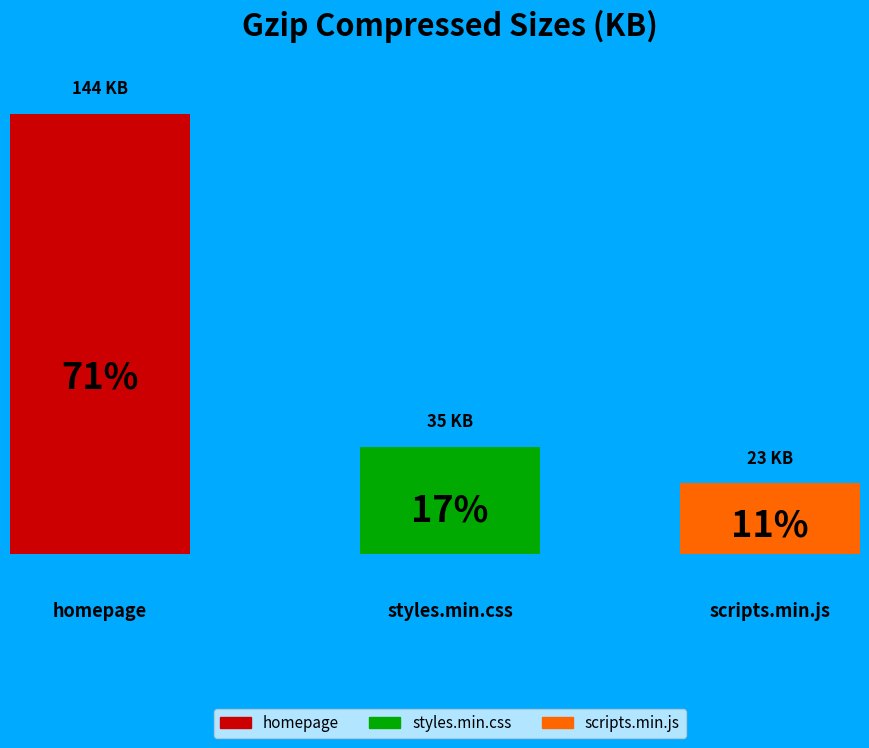

Count the number of slices in the pie.

3